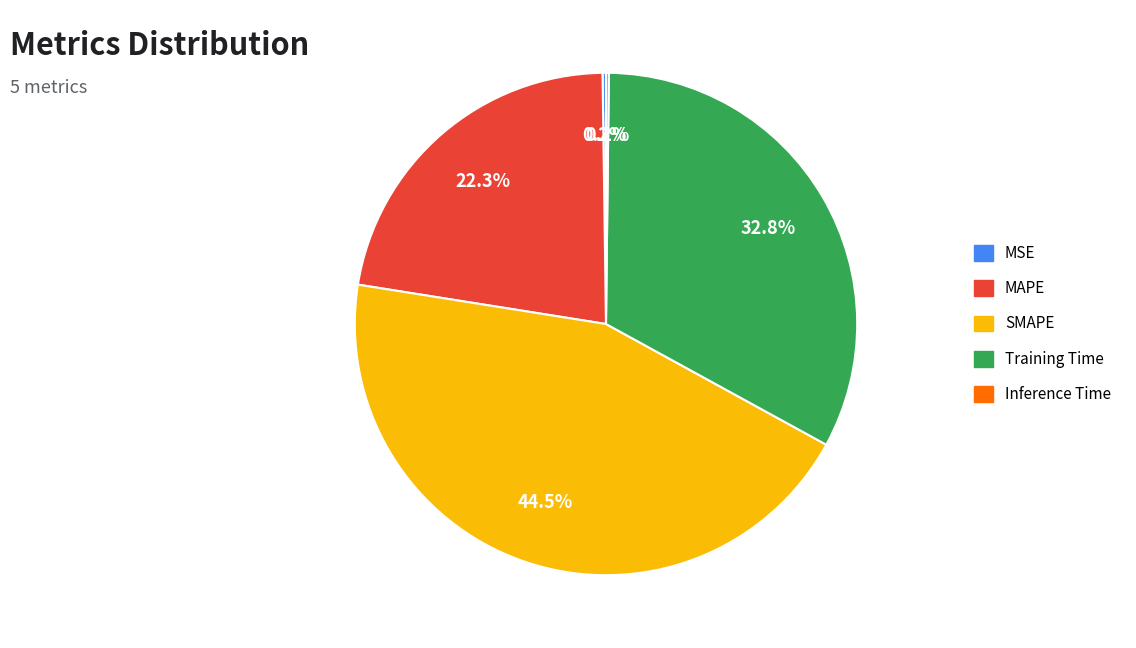

What portion of the pie excludes Training Time?

67.2%